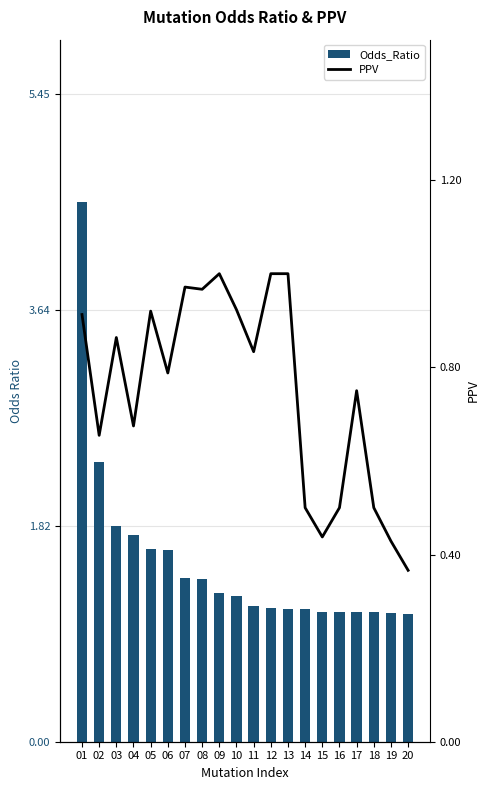

Rank the series at 14 from highest to lowest value.

Odds_Ratio, PPV